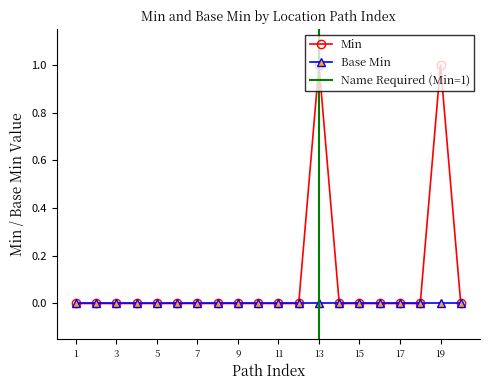

True or false: Min has more than 1 points higher than both neighbors.

True